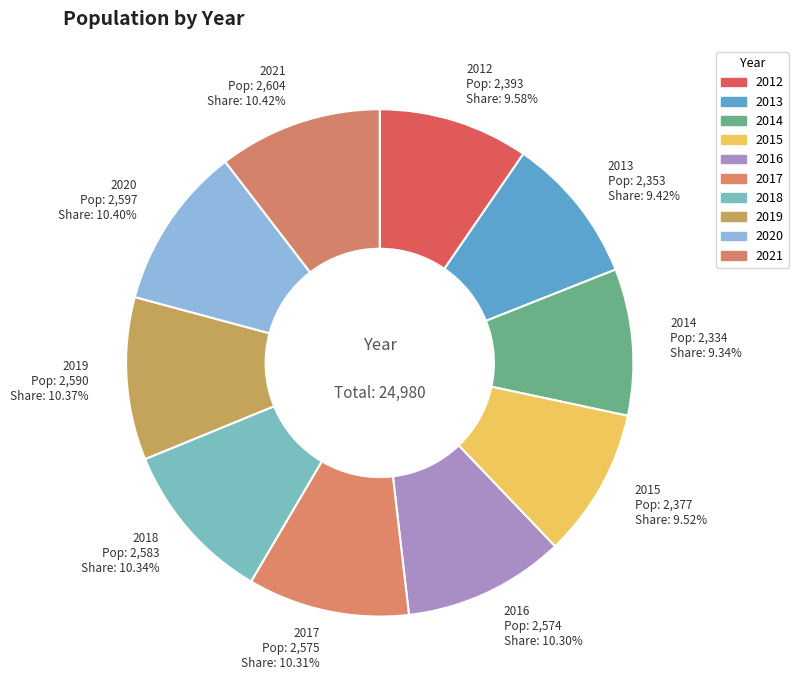

The 2019 slice represents 22% of the pie. True or false?

False